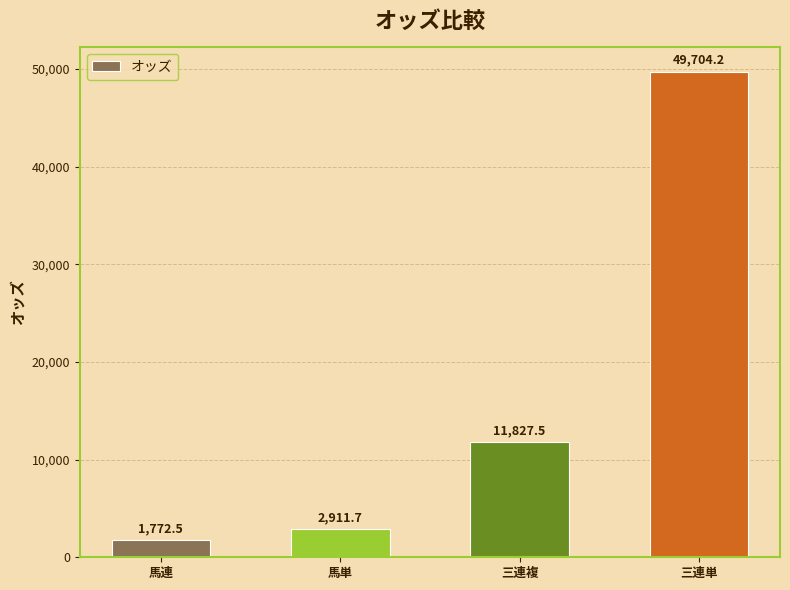

Reading left to right, list all the values displayed in this chart.

馬連=1772.5	馬単=2911.7	三連複=11827.5	三連単=49704.2